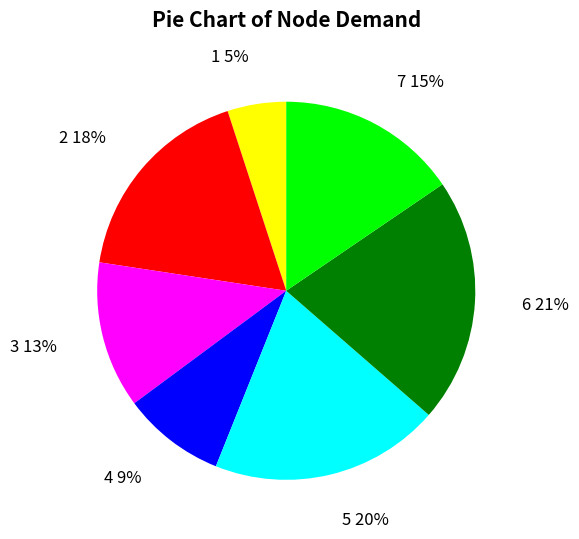

Does any single category account for the majority?

No